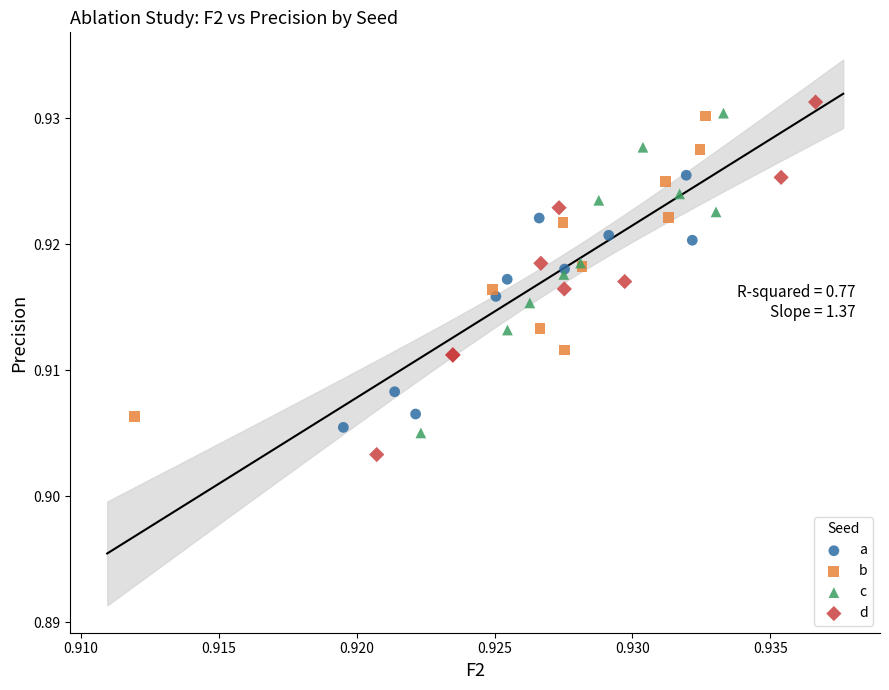

Which series reaches the minimum Y coordinate?

d